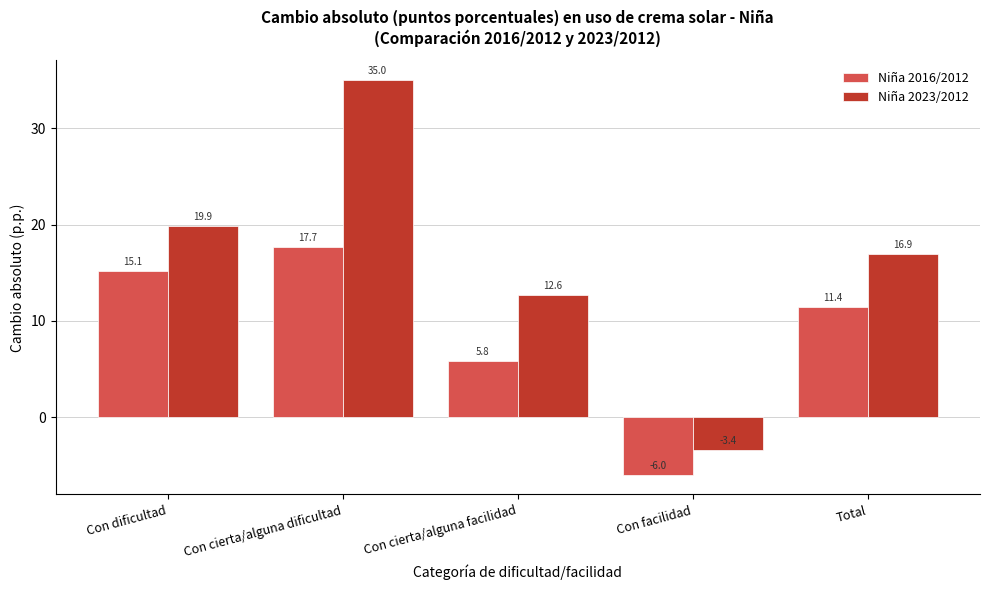

Reading left to right, list all the values displayed in this chart.

Niña 2016/2012: Con dificultad=15.1	Con cierta/alguna dificultad=17.7	Con cierta/alguna facilidad=5.8	Con facilidad=-6.0	Total=11.4
Niña 2023/2012: Con dificultad=19.9	Con cierta/alguna dificultad=35.0	Con cierta/alguna facilidad=12.6	Con facilidad=-3.4	Total=16.9